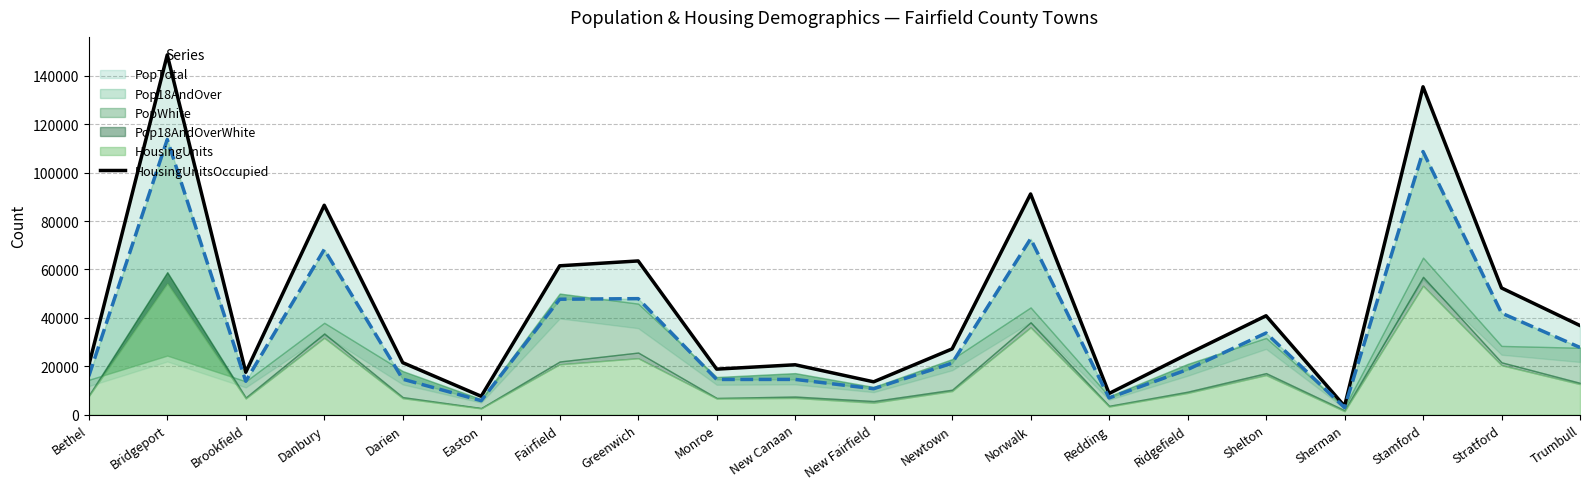

How many points are lower than both their immediate neighbors (excluding endpoints)?

6